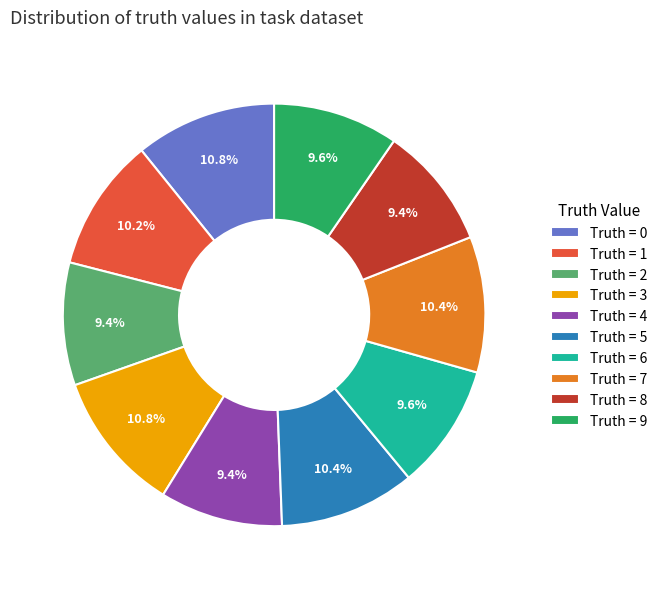

How many segments does this pie chart have?

10